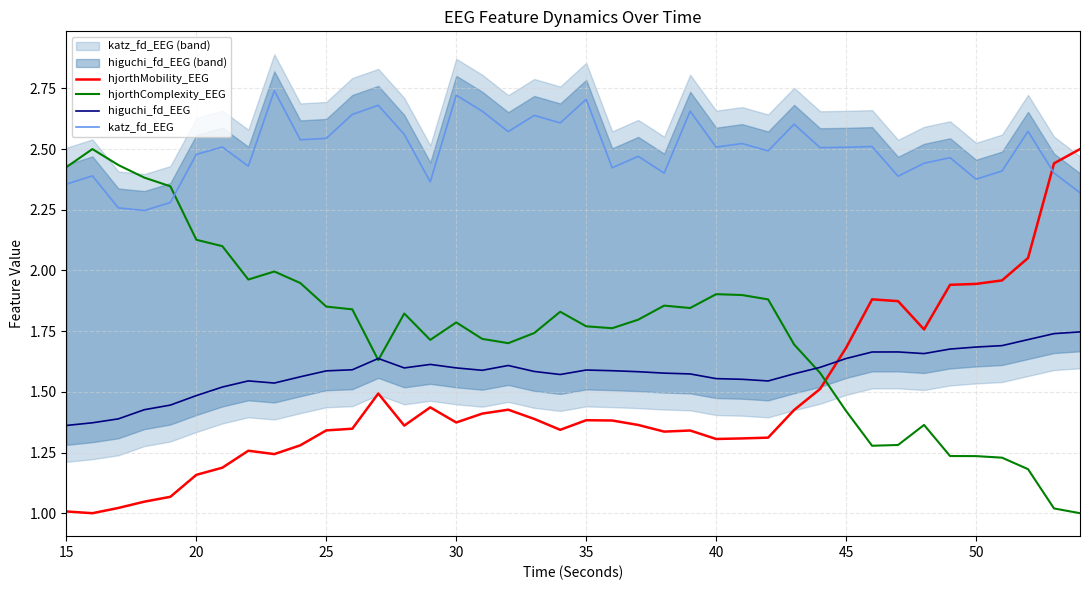

List the series in order of their peak value, lowest first.

higuchi_fd_EEG, hjorthMobility_EEG, hjorthComplexity_EEG, katz_fd_EEG